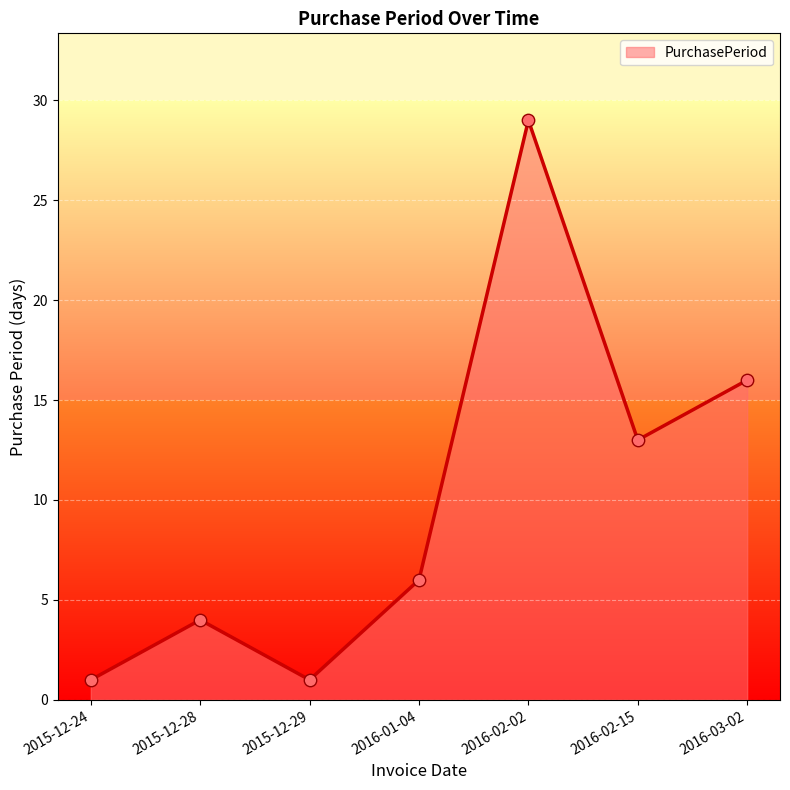

Which has a higher value, 2015-12-24 or 2015-12-28?

2015-12-28